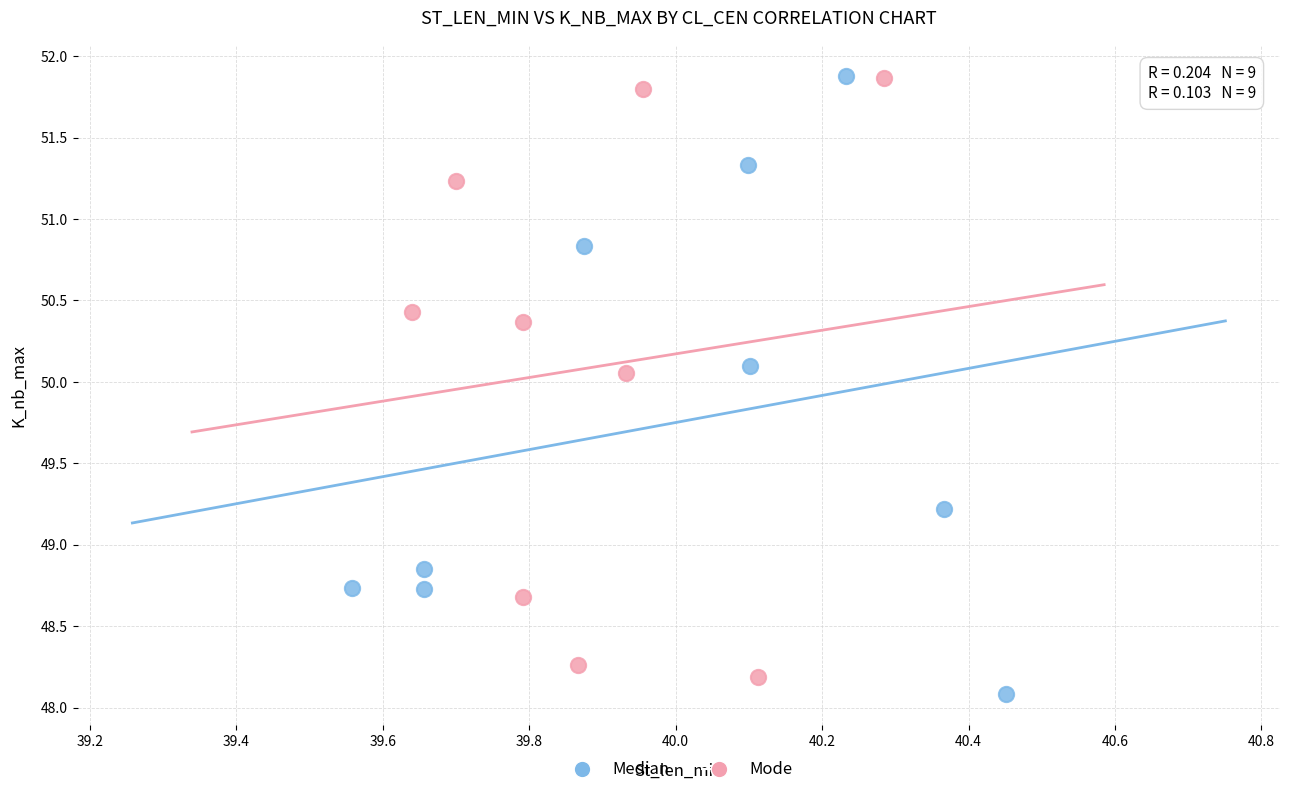

What are all the series names shown in the legend?

Median, Mode